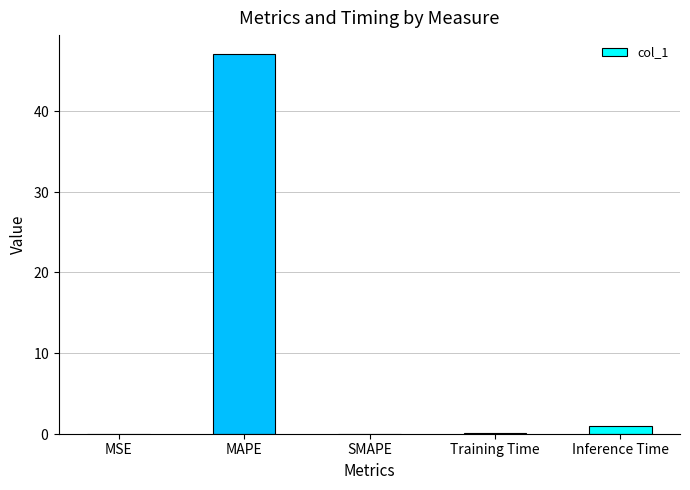

What value does the data have at Inference Time?

0.9